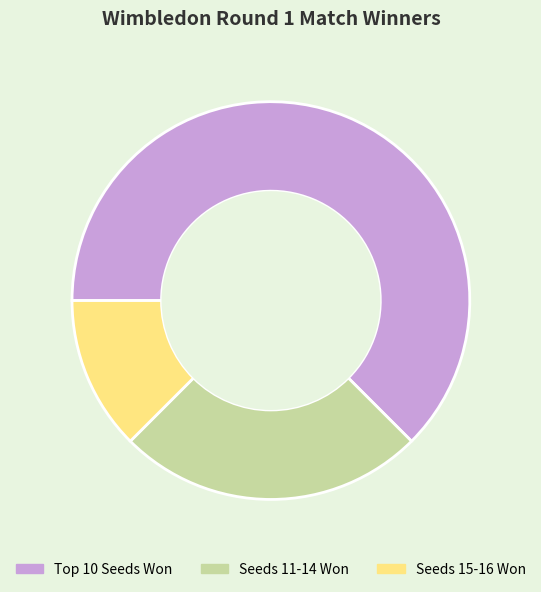

Is there a majority slice in this chart?

Yes